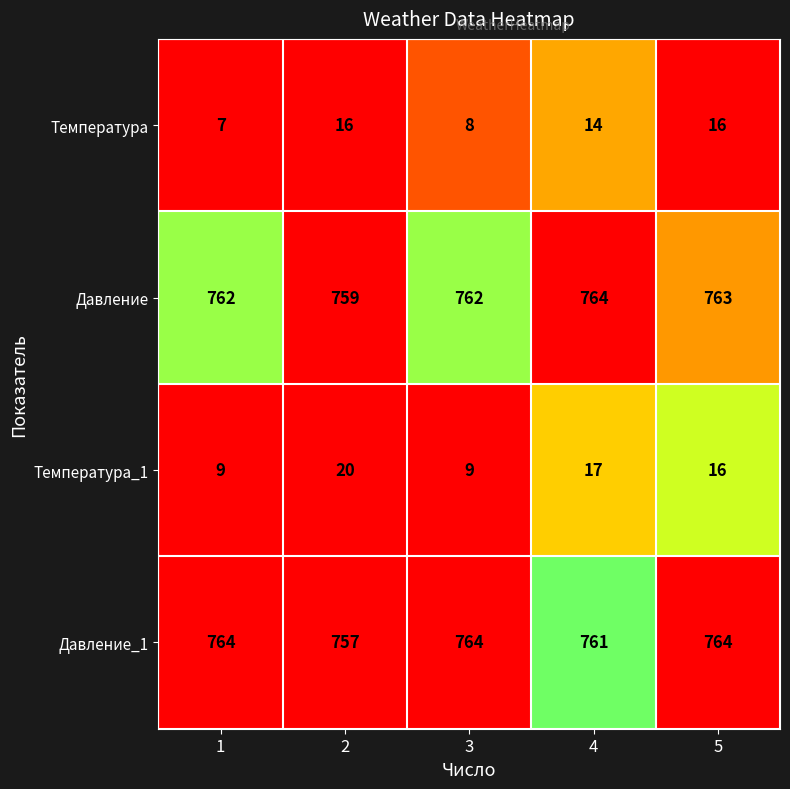

Rank the series at 1 from lowest to highest value.

Температура, Температура_1, Давление, Давление_1